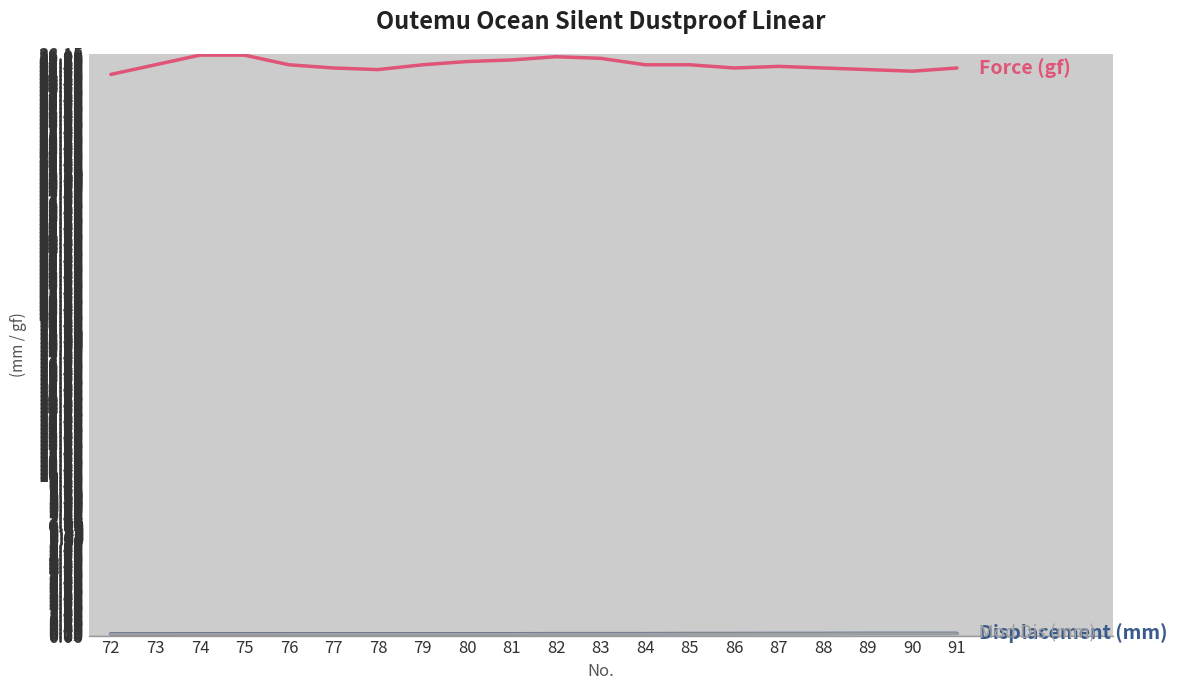

How many lines are shown in the chart?

3